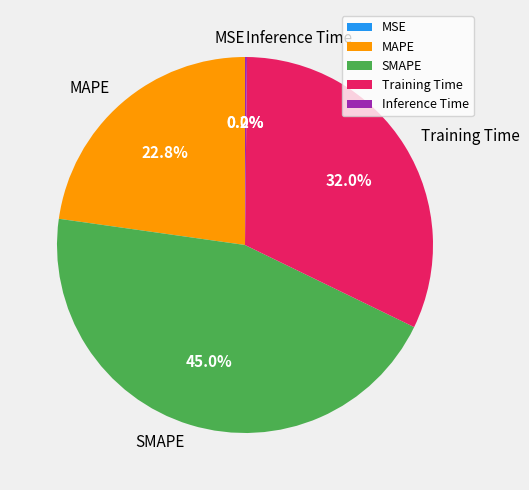

To the nearest percent, what is the average slice percentage?

20%